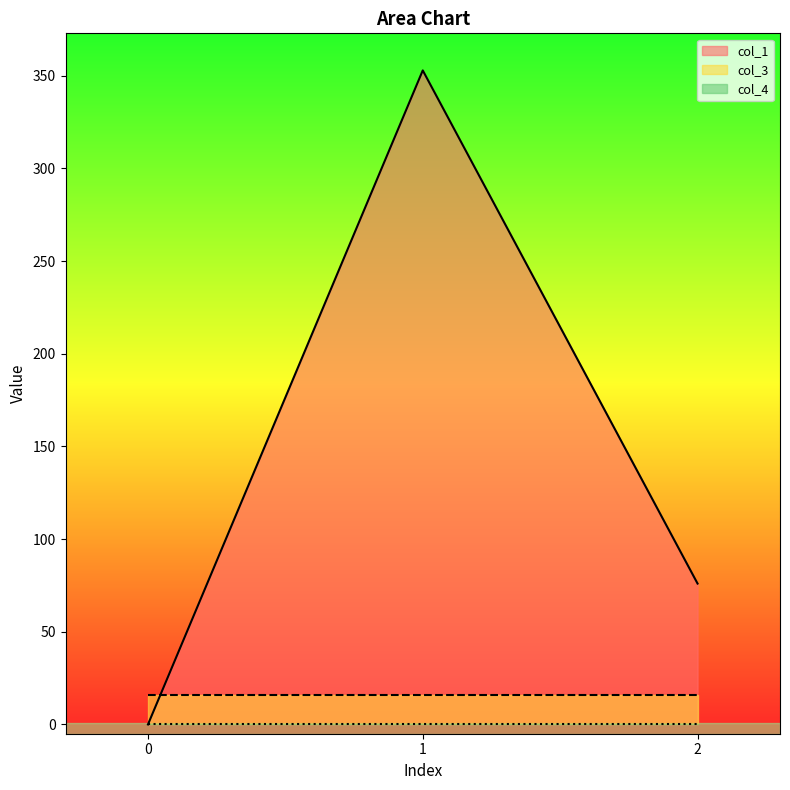

Which series has the largest total across all categories?

col_1